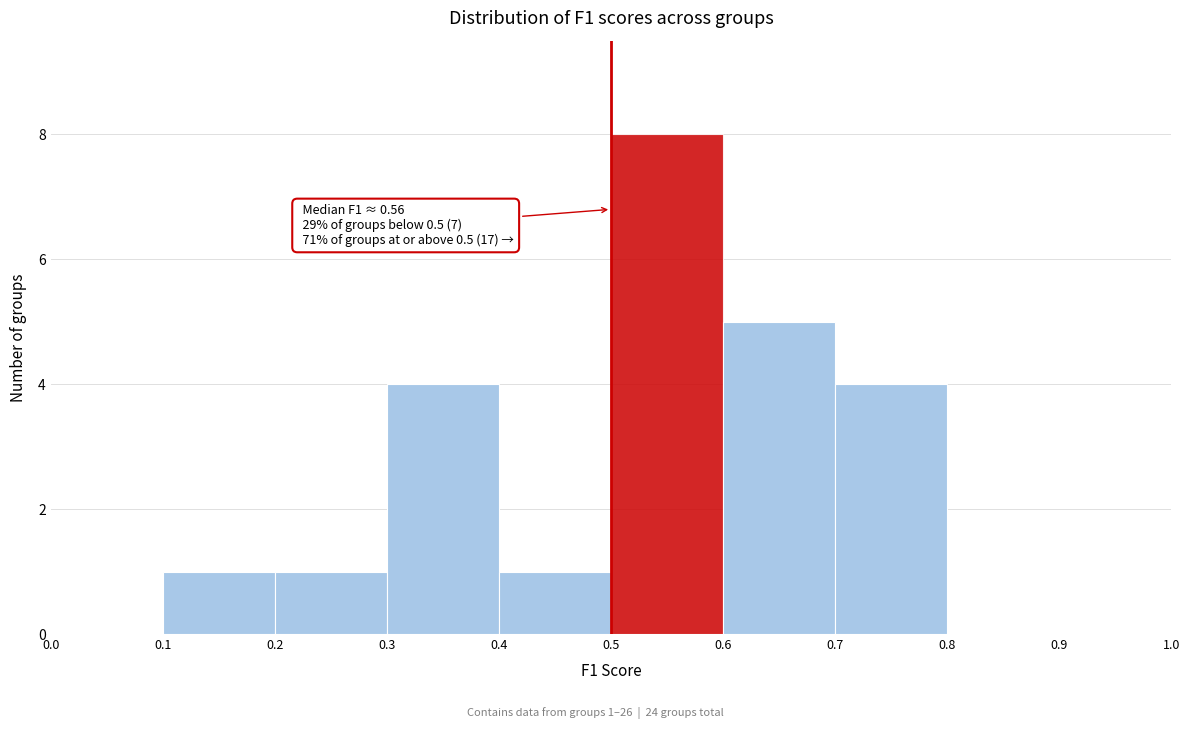

Which range on the x-axis has the tallest bar?

0.5 to 0.6